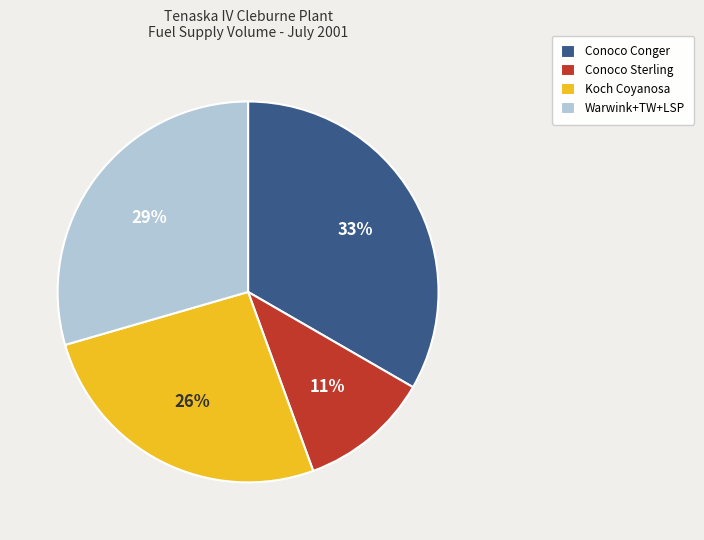

Do Conoco Sterling and Warwink+TW+LSP together represent more than half of the pie?

No